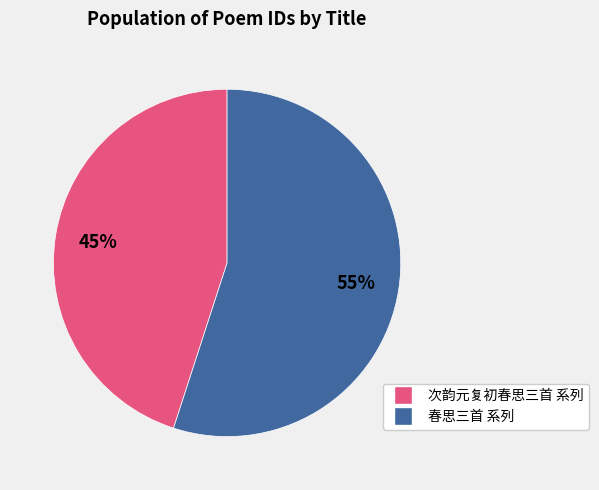

To the nearest percent, what is the average slice percentage?

50%